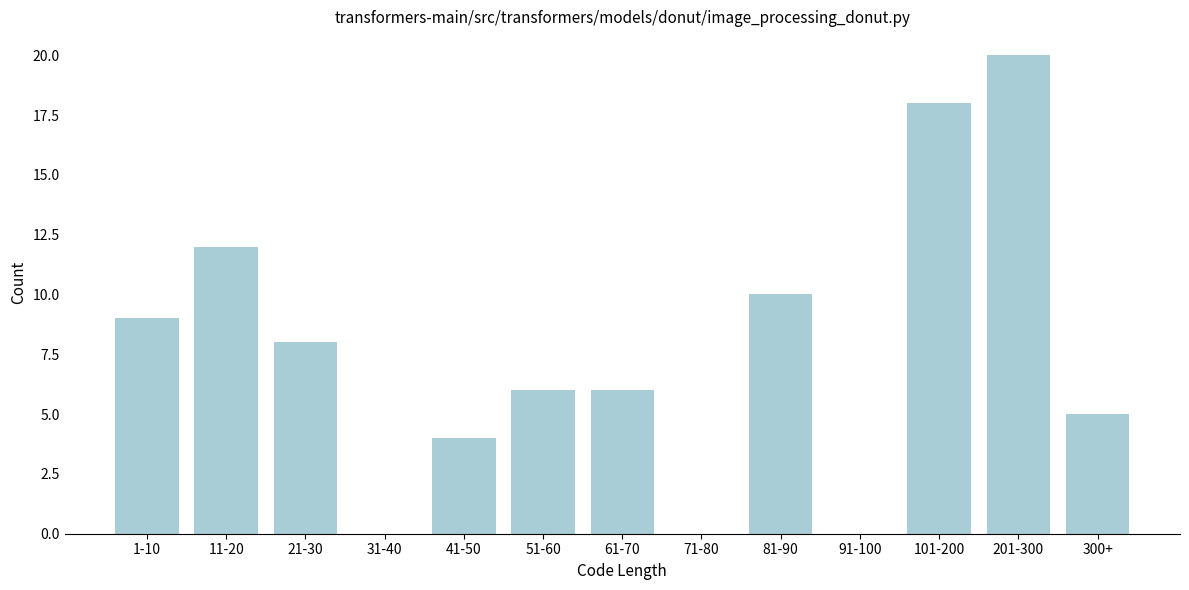

Reading left to right, transcribe all the data shown in this chart.

1-10=9	11-20=12	21-30=8	31-40=0	41-50=4	51-60=6	61-70=6	71-80=0	81-90=10	91-100=0	101-200=18	201-300=20	300+=5